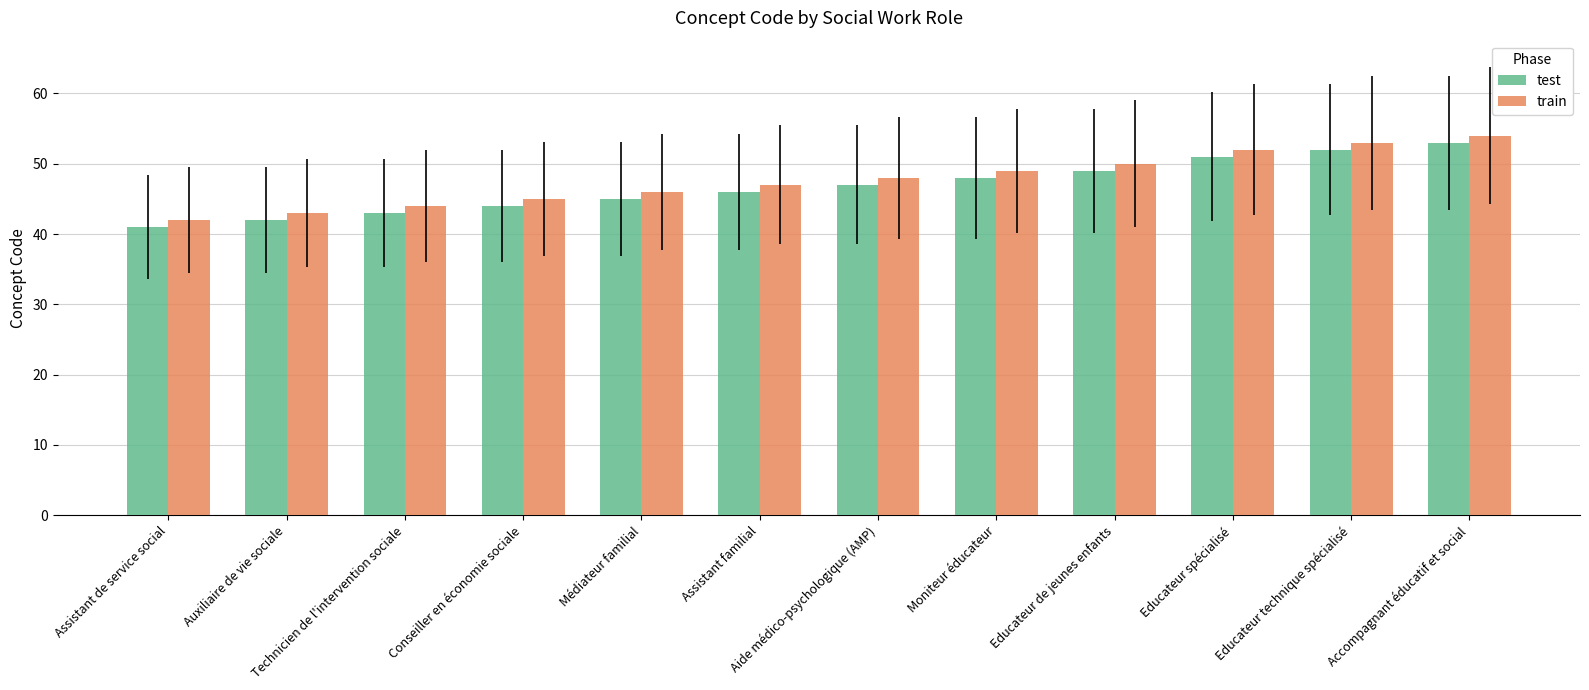

What is the maximum value shown in the chart?

54